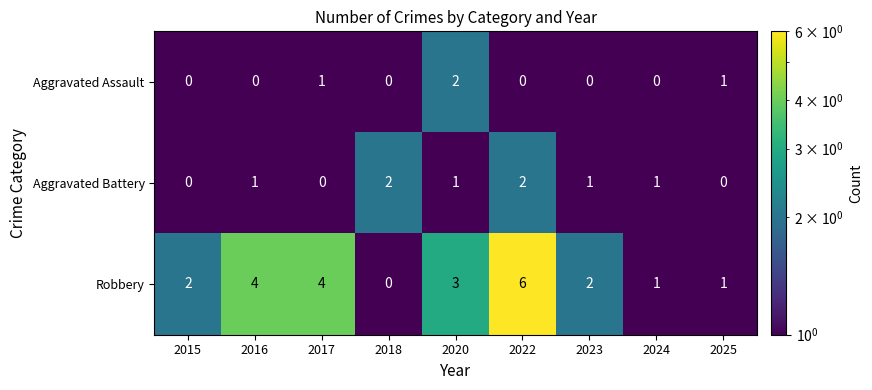

The value of Aggravated Assault at 2025 is 1. True or false?

True